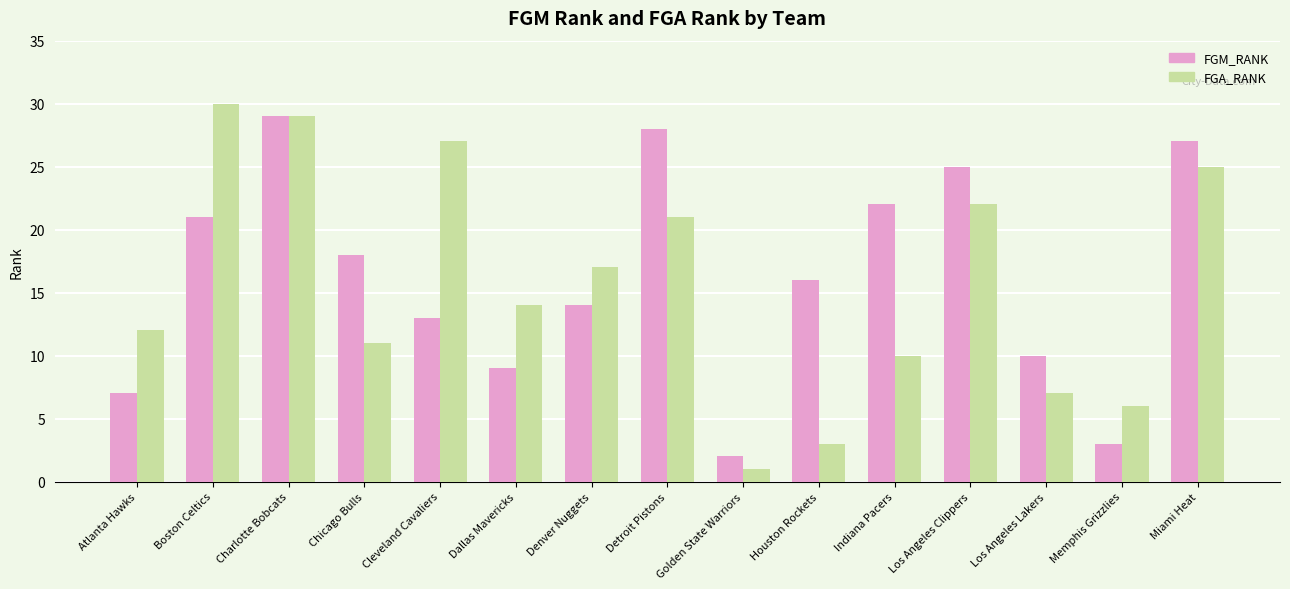

What is the smallest value displayed?

1